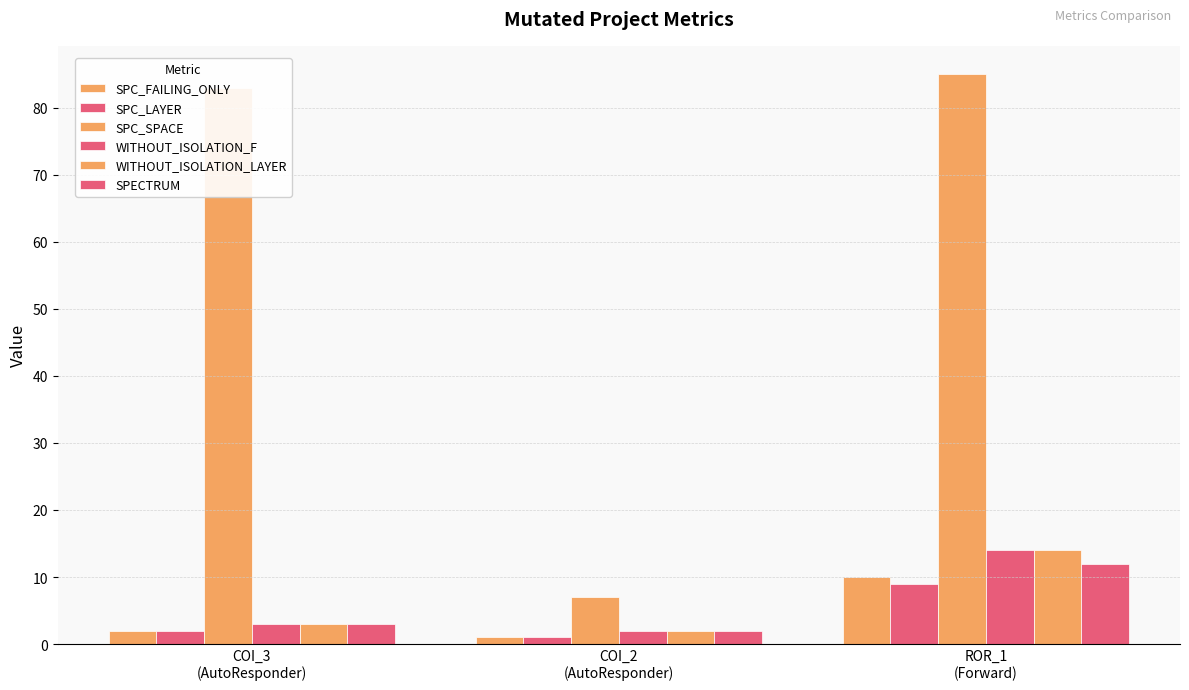

Rank the series by their maximum value, from highest to lowest.

SPC_SPACE, WITHOUT_ISOLATION_F, WITHOUT_ISOLATION_LAYER, SPECTRUM, SPC_FAILING_ONLY, SPC_LAYER